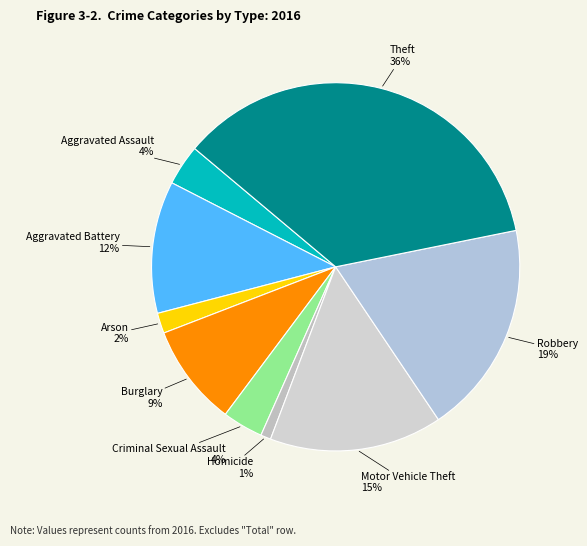

To the nearest percent, what is the difference between the Motor Vehicle Theft and Burglary slice percentages?

6%